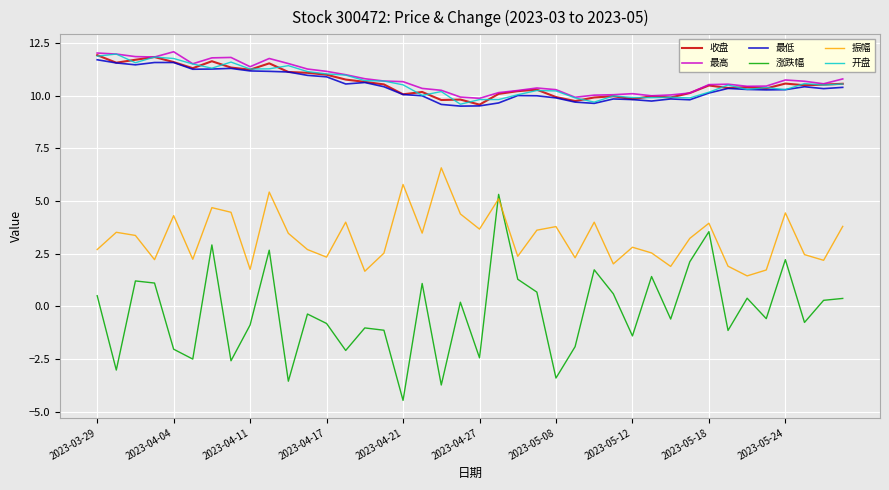

Which series has the largest range (max minus min)?

涨跌幅